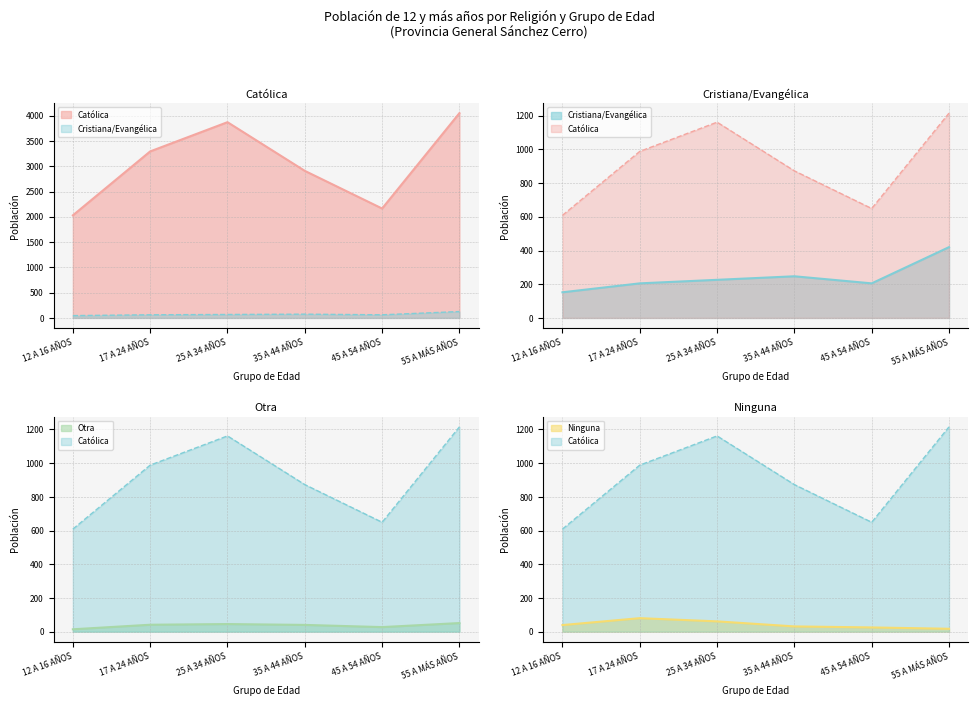

At which category is the sum across all series the highest?

55 A MÁS AÑOS